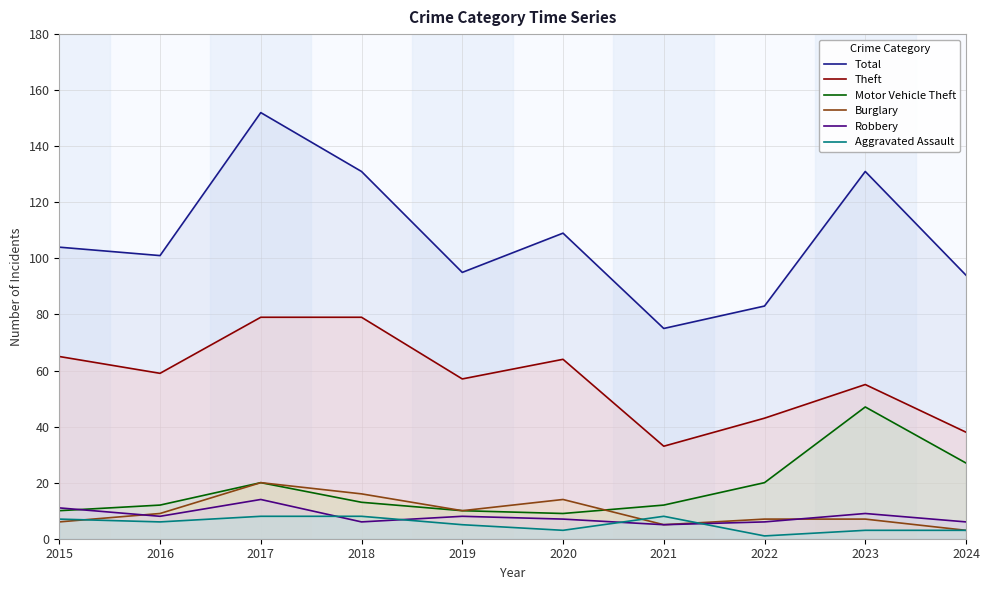

Which has a higher value, 2017 or 2018?

2017